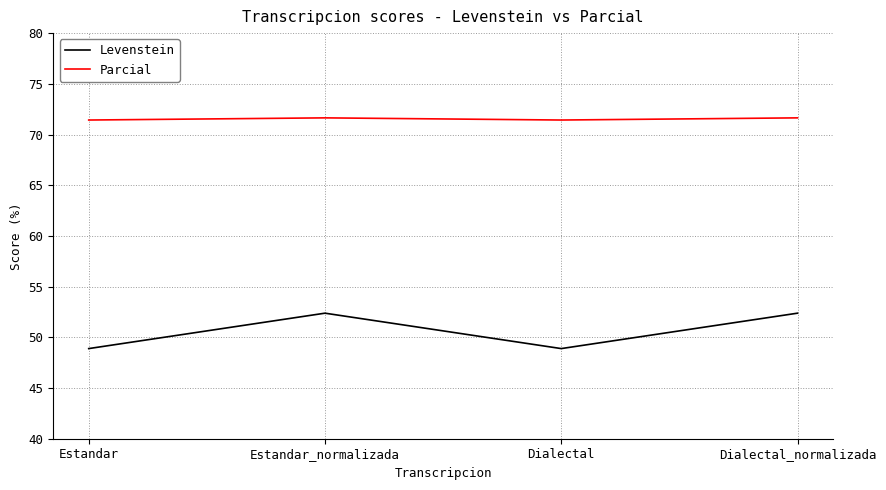

What is the maximum value shown in the chart?

71.6